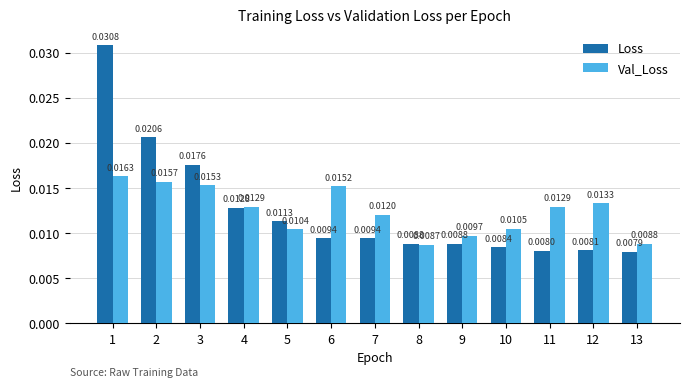

Which series changed the most between 3 and 4?

Loss